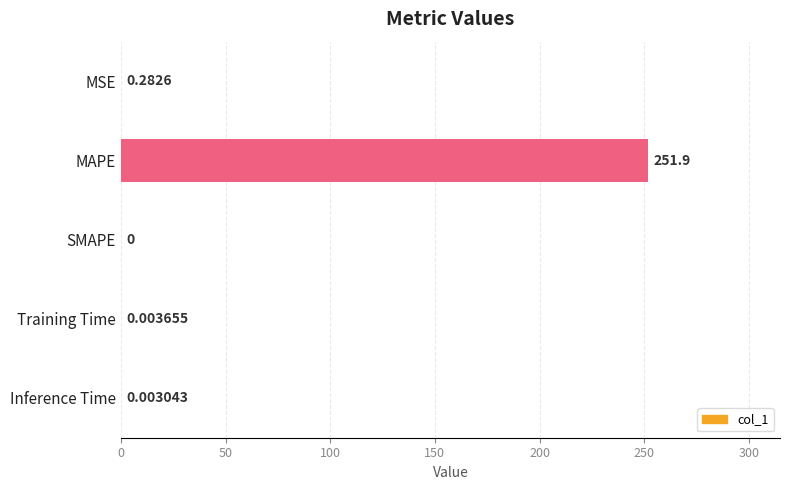

Which category has the highest value across all series?

MAPE